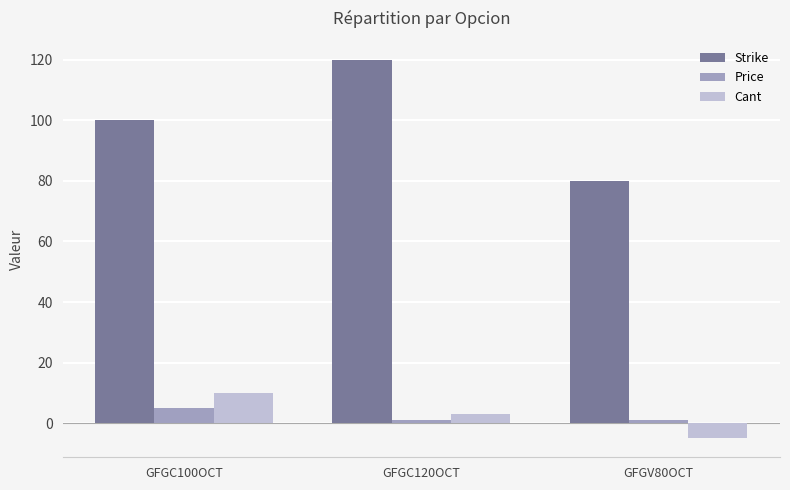

Does the chart contain any negative values?

Yes